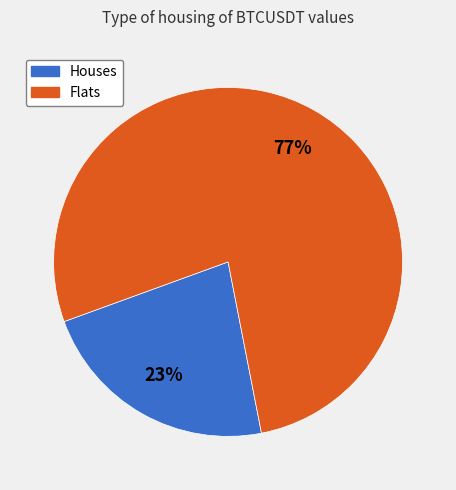

How many slices are in this pie chart?

2